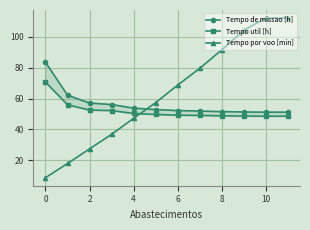

After their last crossing, which series has the higher values: Tempo por voo [min] or Tempo util [h]?

Tempo por voo [min]